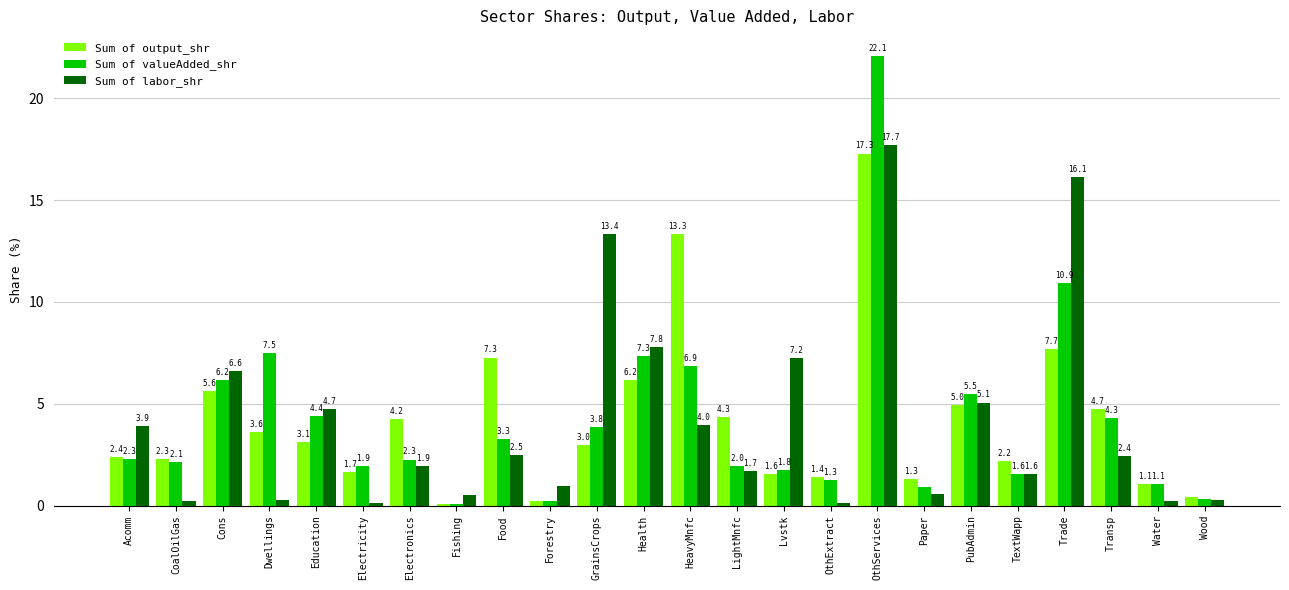

Which series has the largest range (max minus min)?

Sum of valueAdded_shr